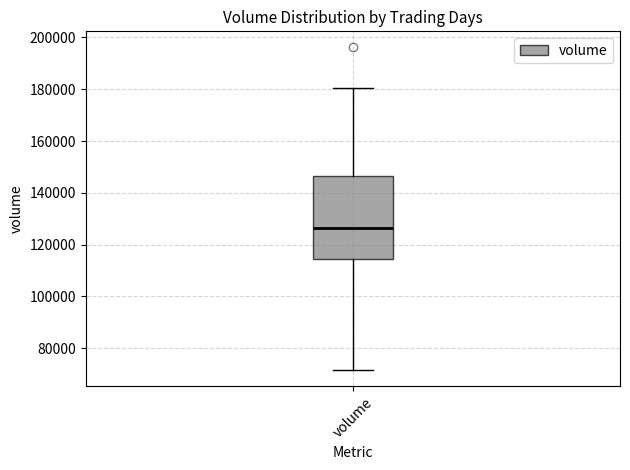

Transcribe this box plot: give where the median line is, the range the box spans, and where the two whiskers end, as read against the y-axis. The values are not printed on the chart, so give them approximately, as read against the axis.

median 126000, box 114000 to 146000, whiskers 72000 to 180000